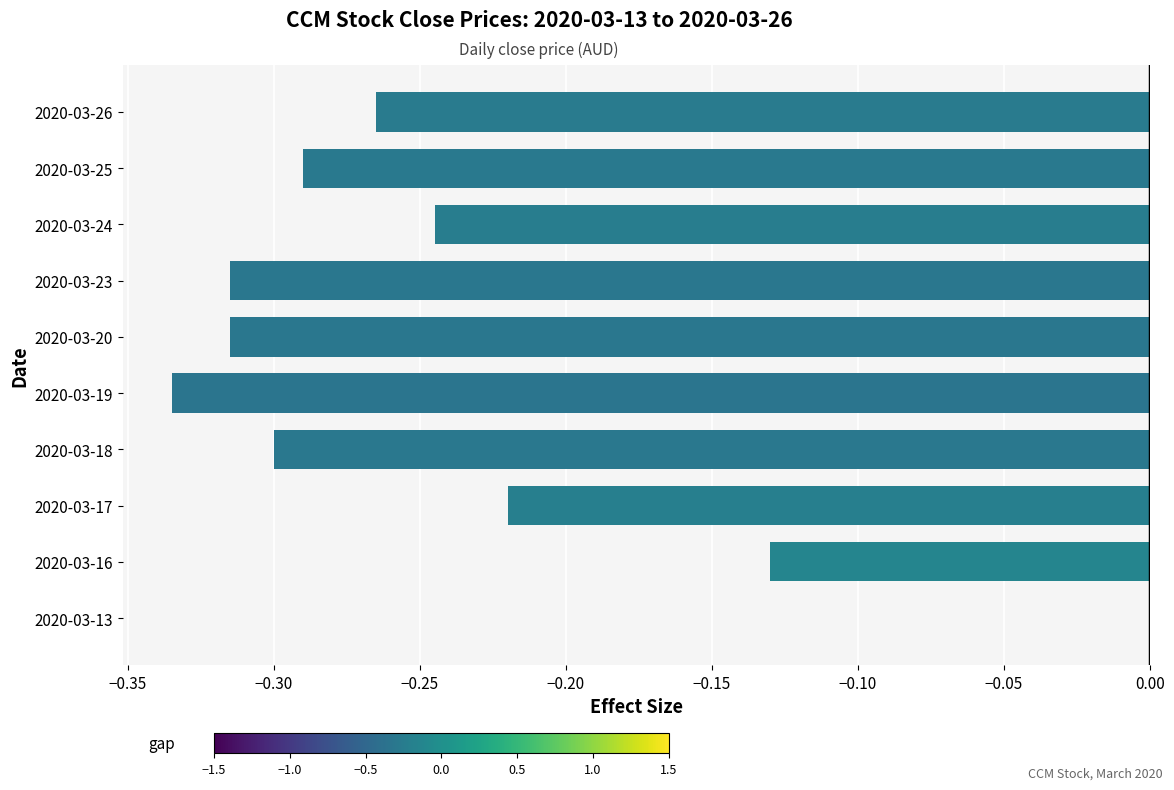

What is the change in value from 2020-03-19 to 2020-03-24?

+0.1